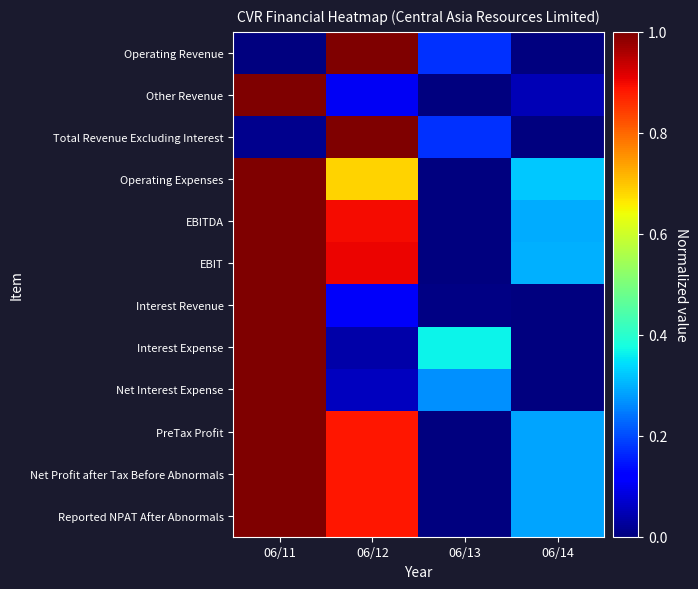

Which series has the widest spread of values?

Operating Revenue